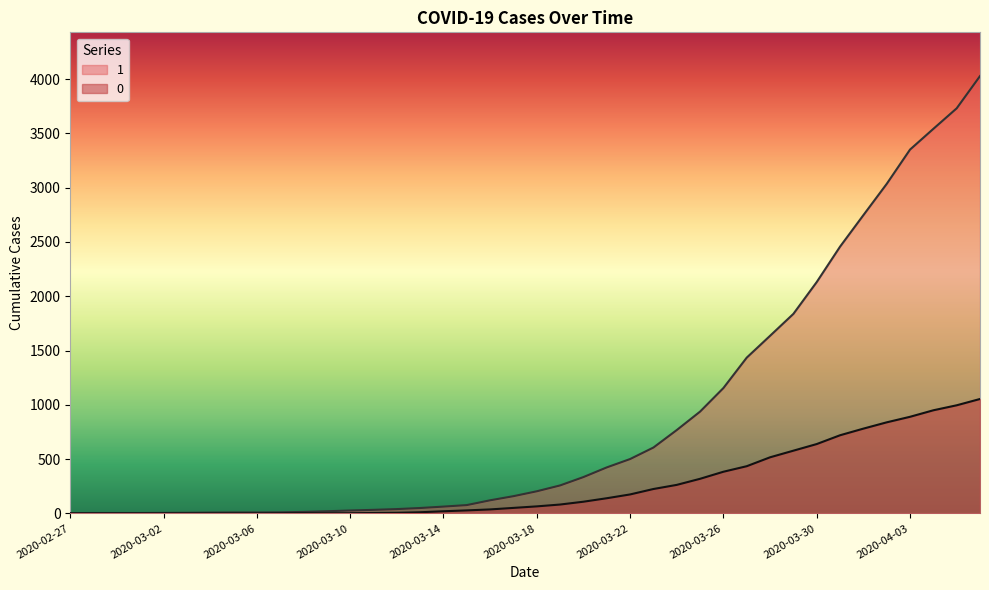

True or false: 1 and 0 cross at least once.

False